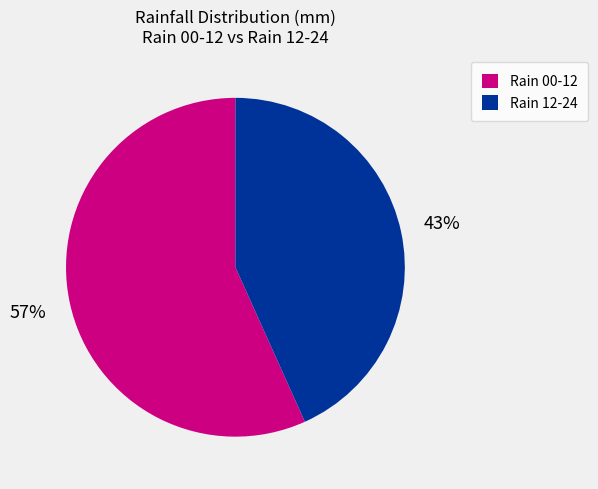

To the nearest percent, what is the combined percentage of Rain 00-12 and Rain 12-24?

100%